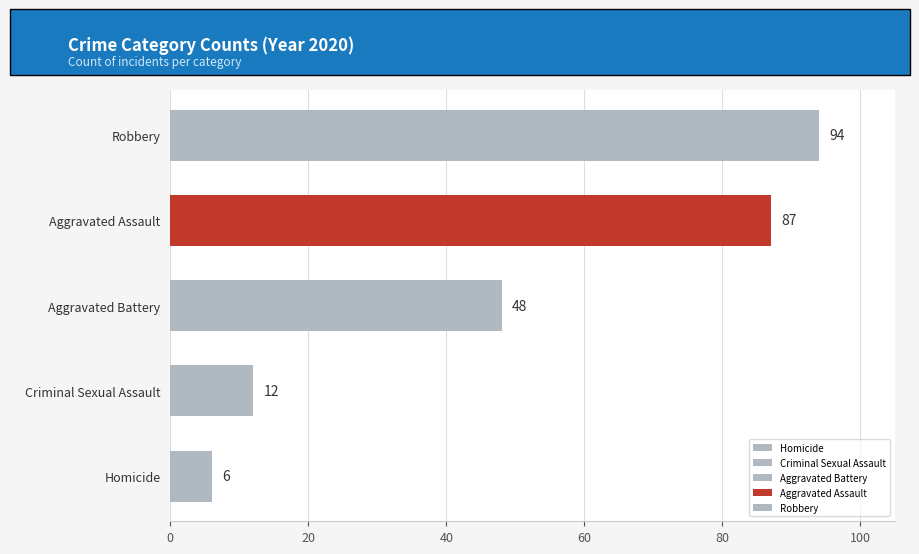

Which has a higher value, Robbery or Aggravated Battery?

Robbery